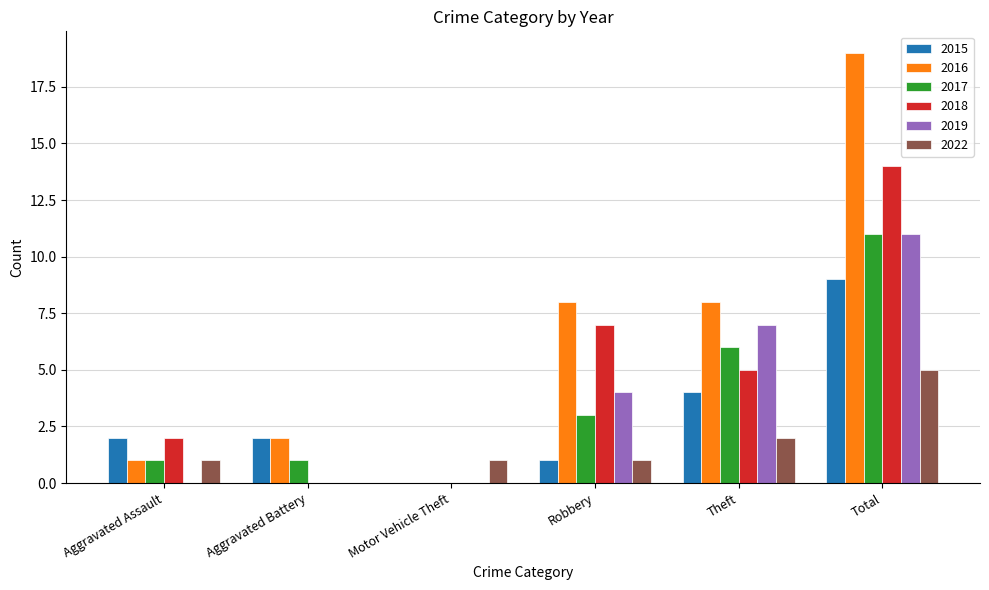

At which label does 2017 reach its peak?

Total